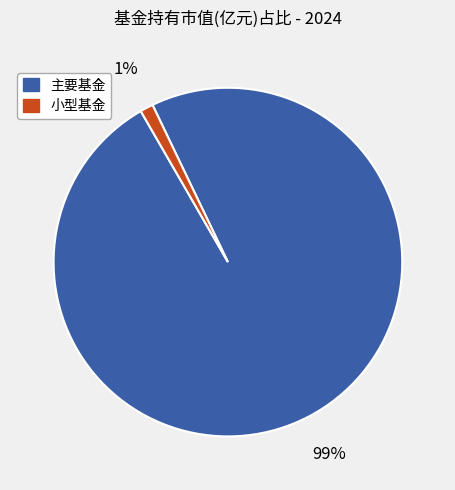

Is there any slice that represents more than half of the pie?

Yes